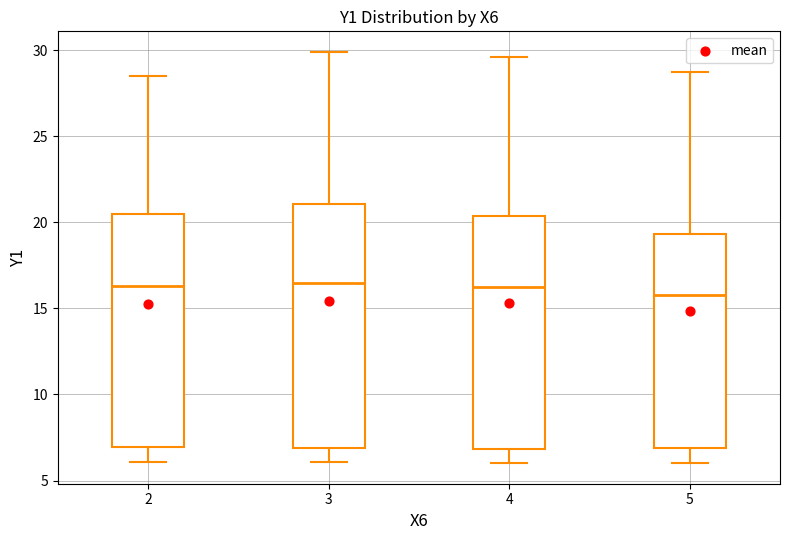

Reading left to right, read every box against the y-axis: the position of its median line, the range the box covers, and the ends of its whiskers. The values are not printed on the chart, so give them approximately, as read against the axis.

2: median 16.5, box 7.0 to 20.5, whiskers 6.0 to 28.5
3: median 16.5, box 7.0 to 21.0, whiskers 6.0 to 30.0
4: median 16.5, box 7.0 to 20.5, whiskers 6.0 to 29.5
5: median 16.0, box 7.0 to 19.5, whiskers 6.0 to 29.0